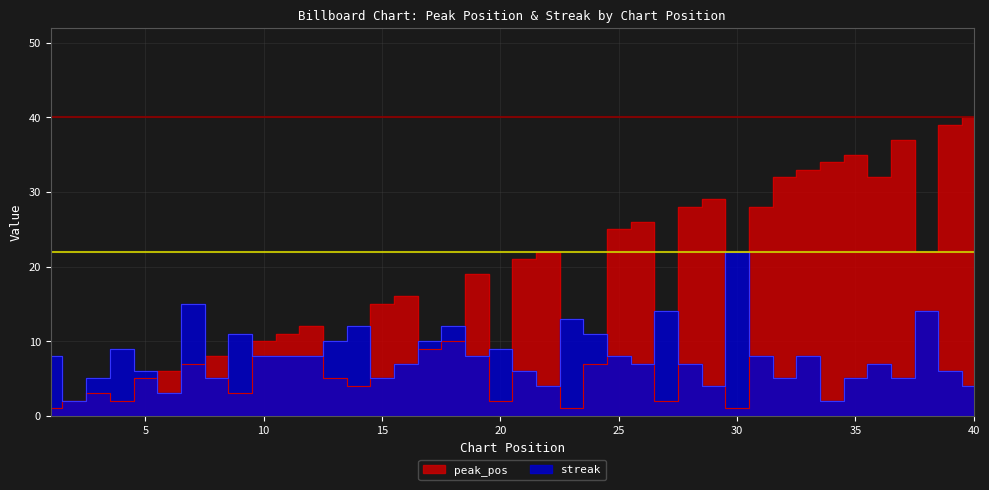

Which category has the highest value in the peak_pos series?

40